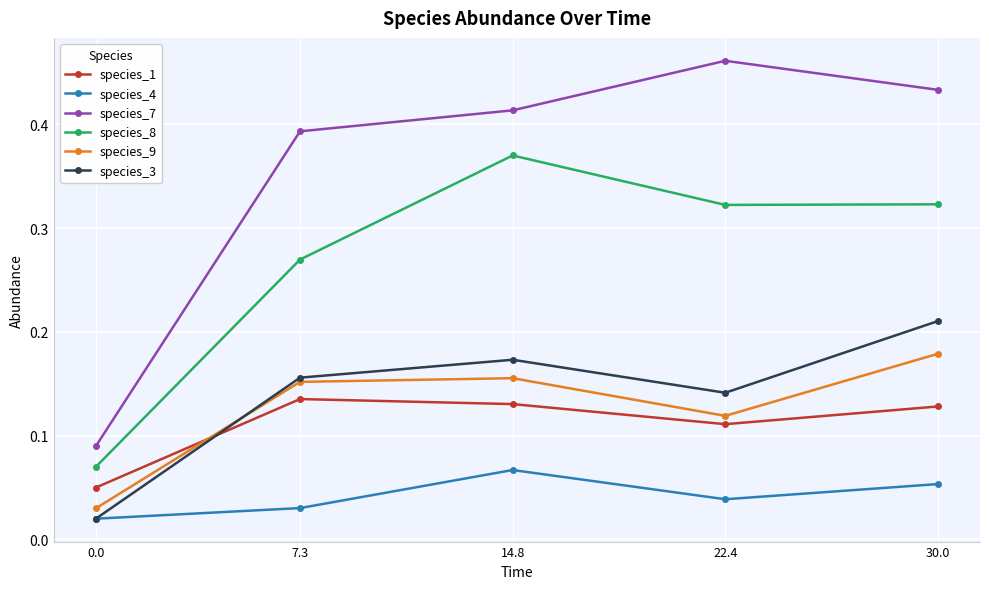

What is the label of the 1st point from the right?

30.0